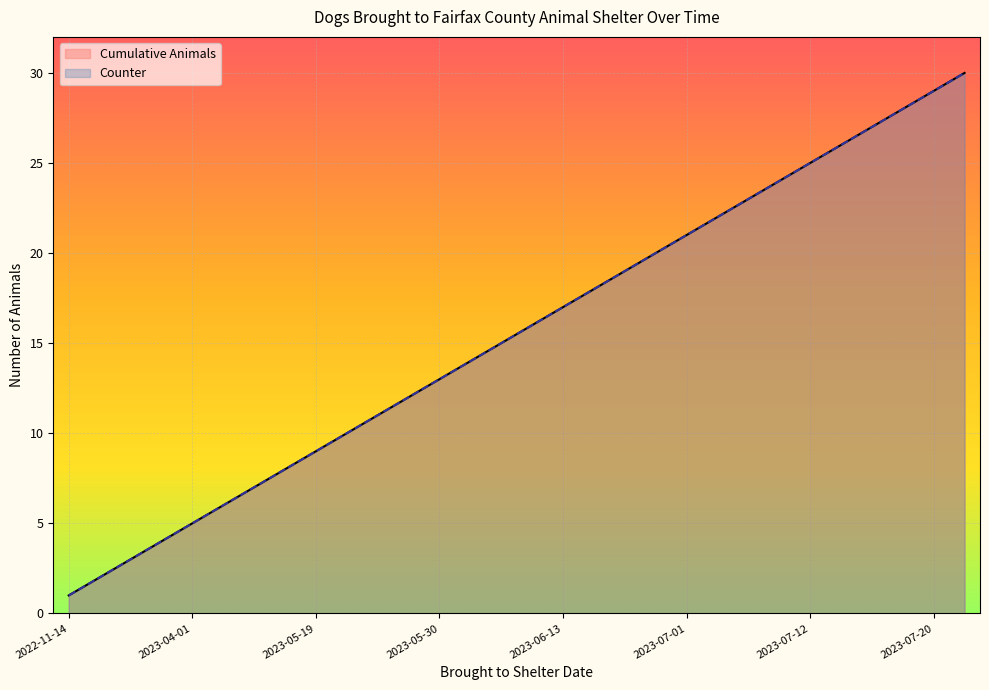

Does the chart display data point markers on the line(s)?

No